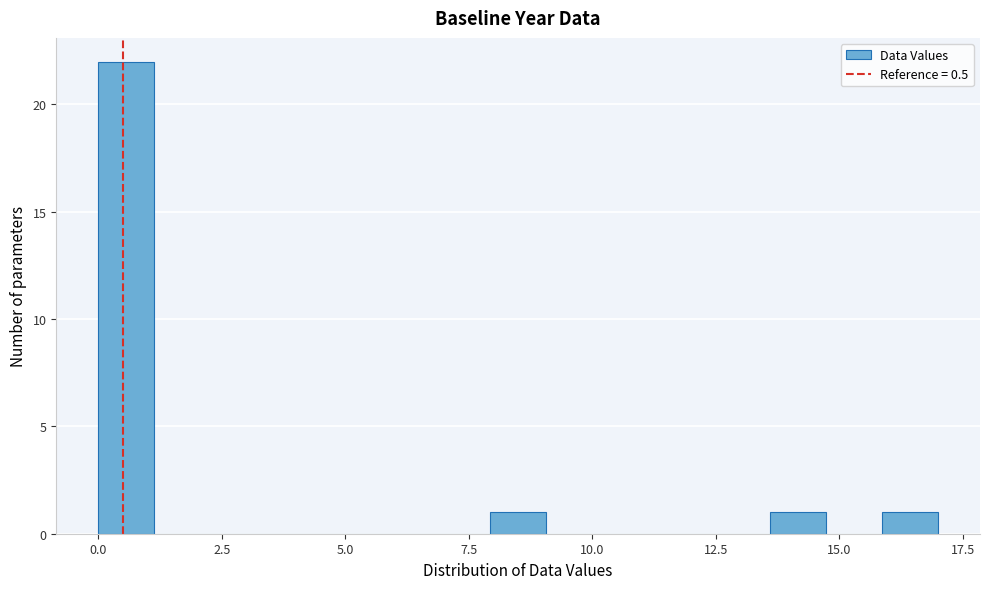

Around what value on the x-axis is the tallest bar? Give the approximate position of its centre, as read against the axis.

0.5